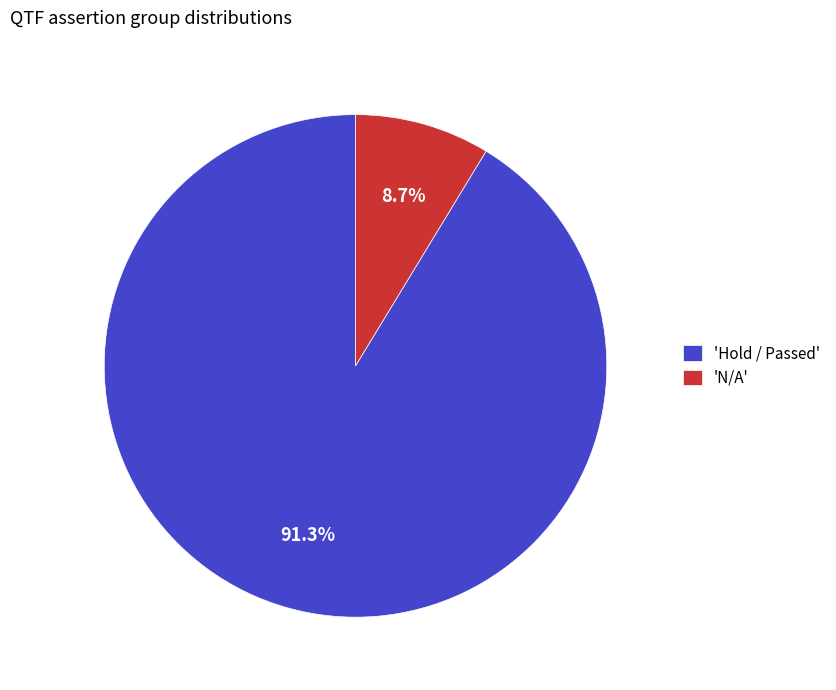

Does any single category account for the majority?

Yes